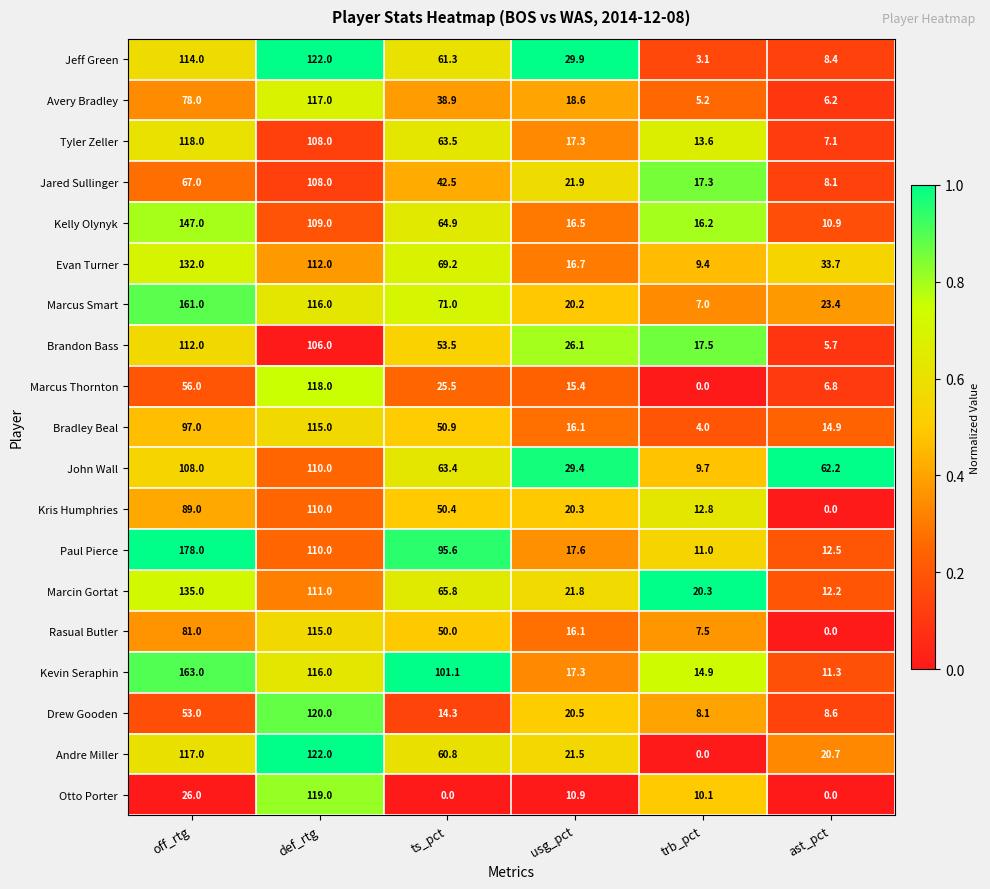

How many series are shown in this chart?

19